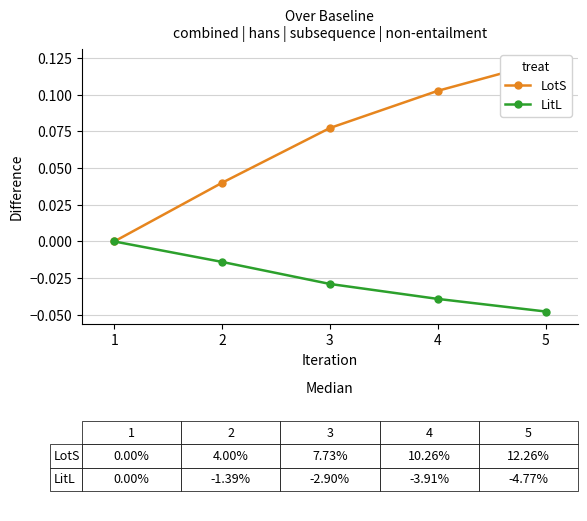

What is the average value of the LotS series?

0.1